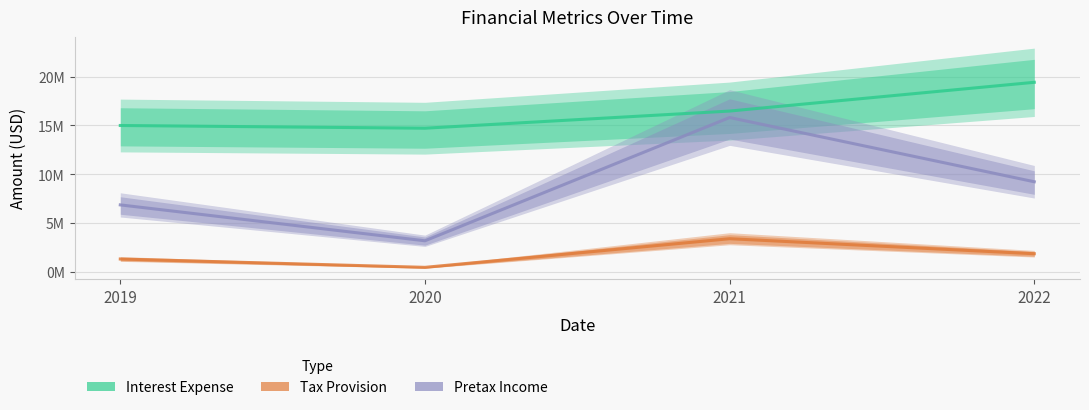

What is the difference between the Pretax Income values at 2020 and 2022?

6037000